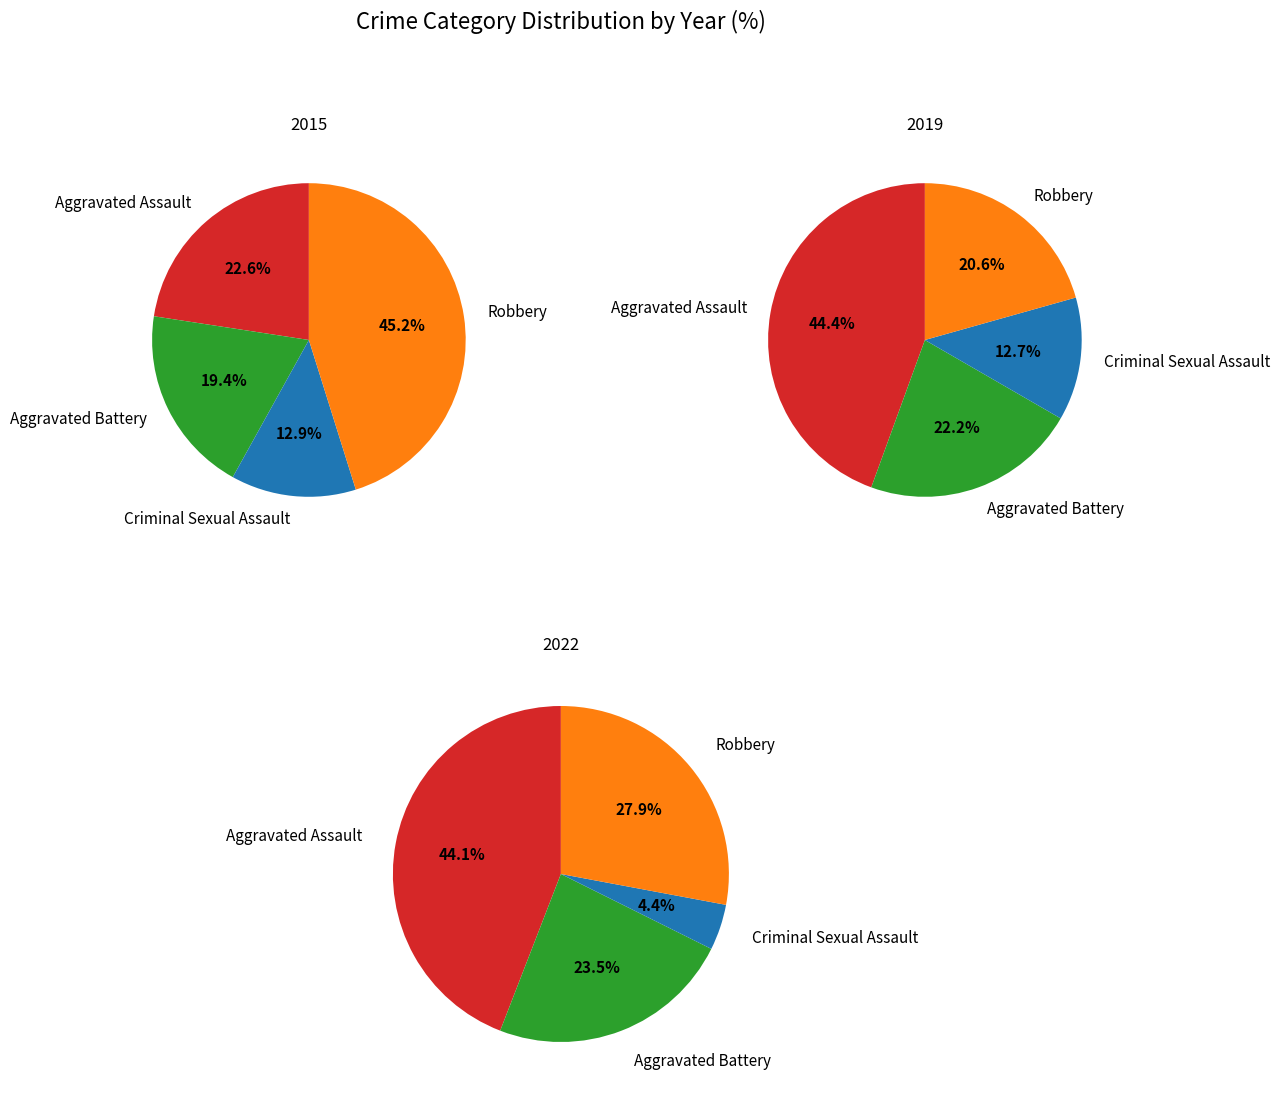

To the nearest percent, what is the average slice percentage?

25%